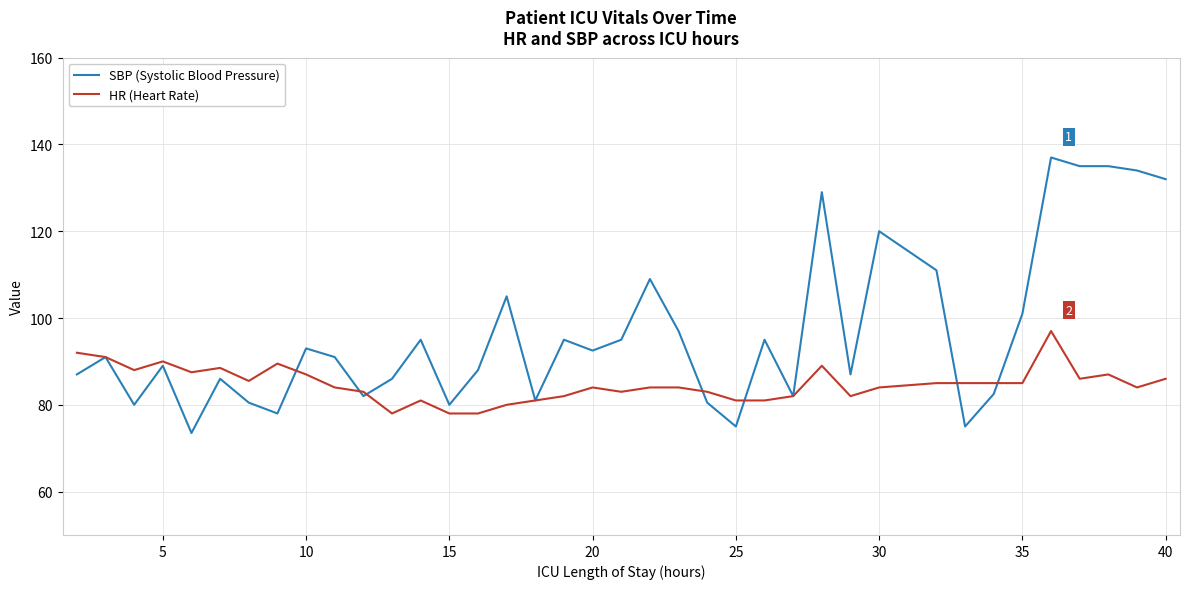

Rank the series by their average value, from lowest to highest.

HR (Heart Rate), SBP (Systolic Blood Pressure)